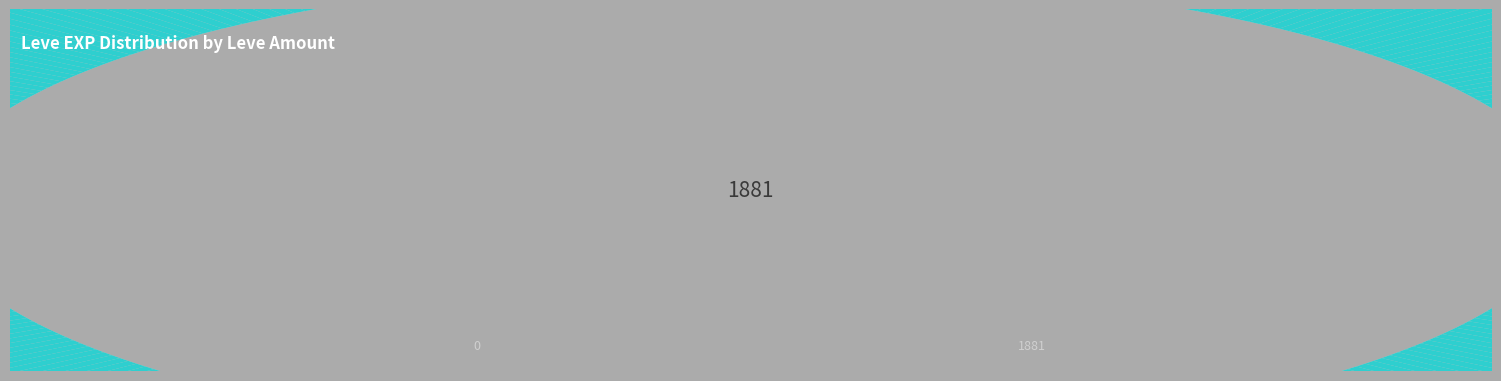

Between 140 and 174, which is larger?

174